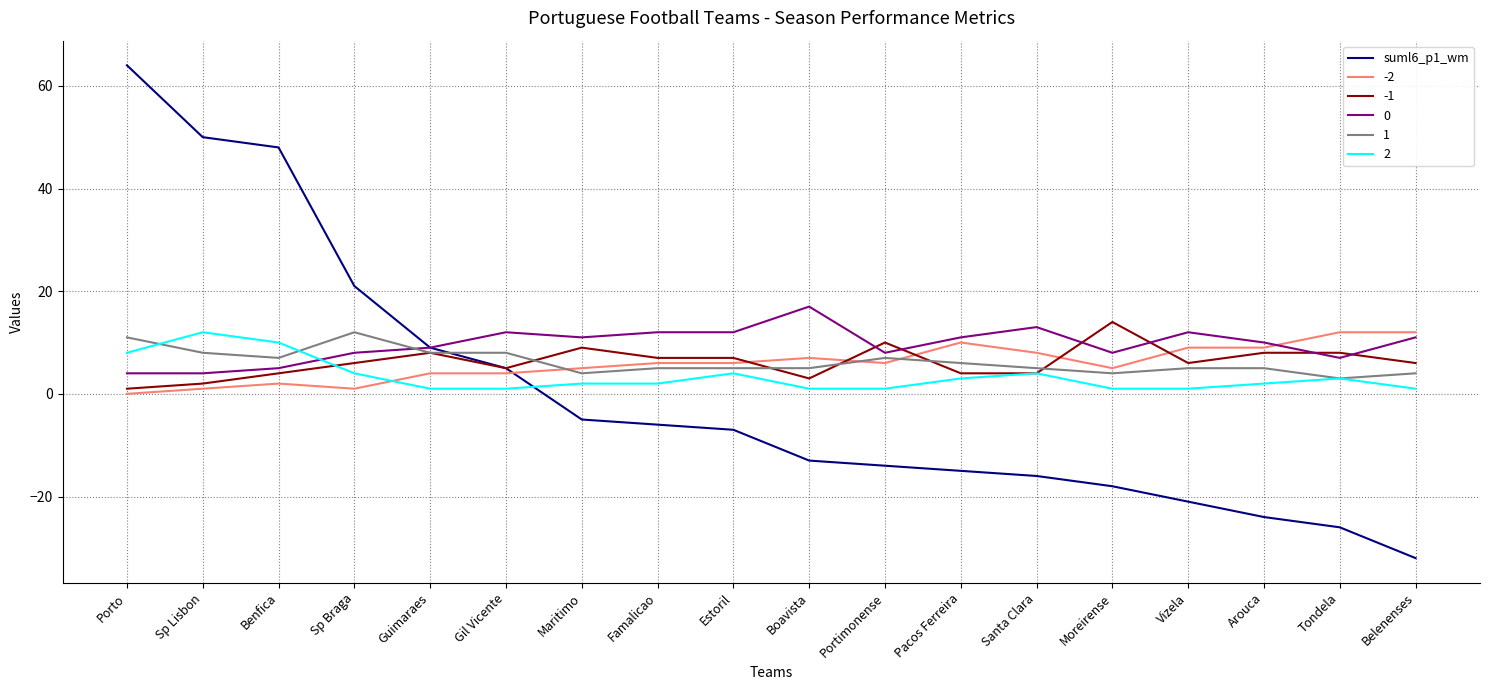

Which series has the widest spread of values?

suml6_p1_wm